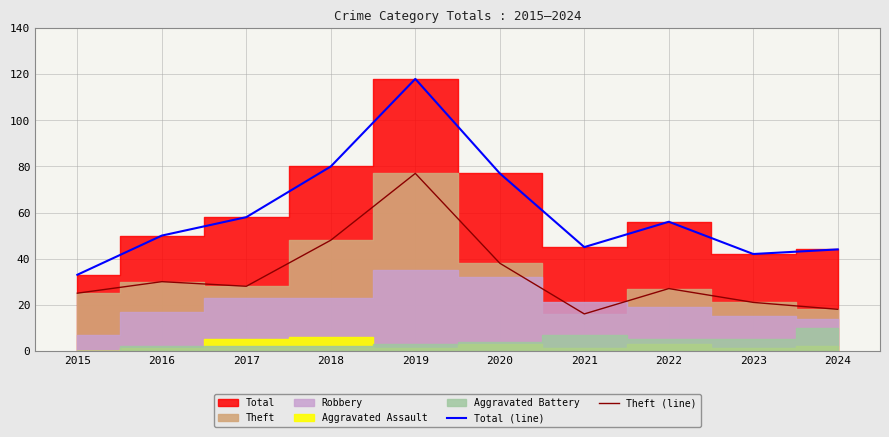

Which category has the lowest value across all series?

2021